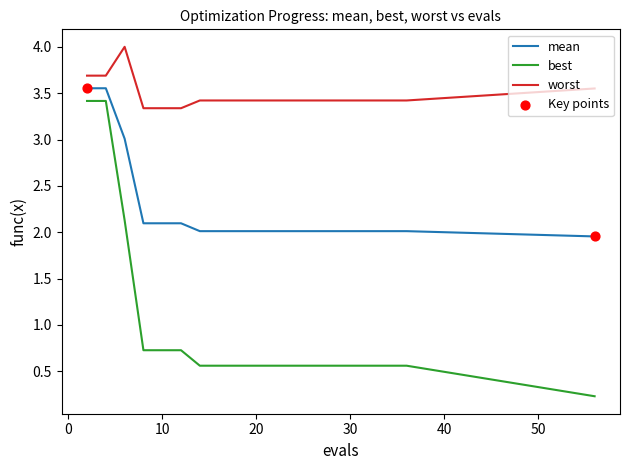

What is the maximum value shown in the chart?

4.0